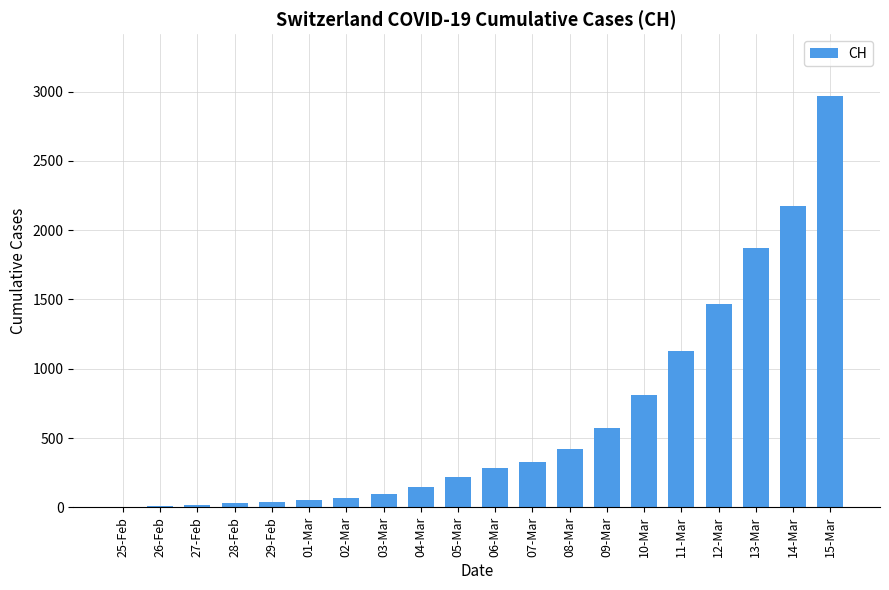

Approximately how many times larger is the value at 03-Mar compared to 12-Mar?

0.1